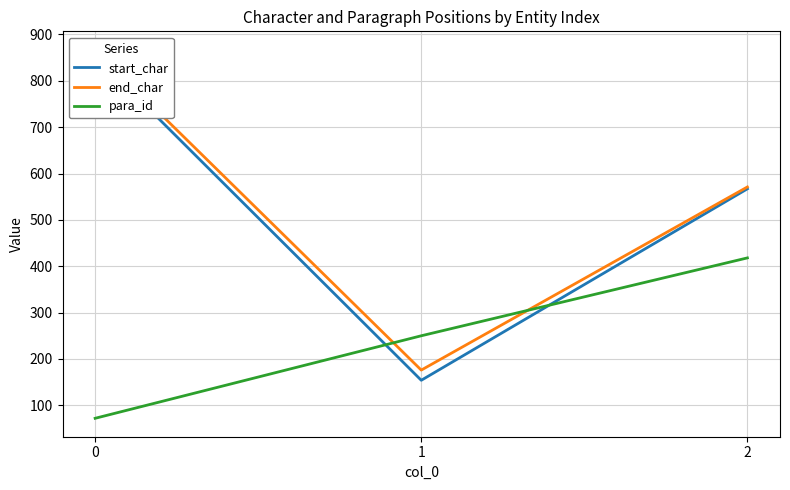

The value of para_id at 2 is 418. True or false?

True